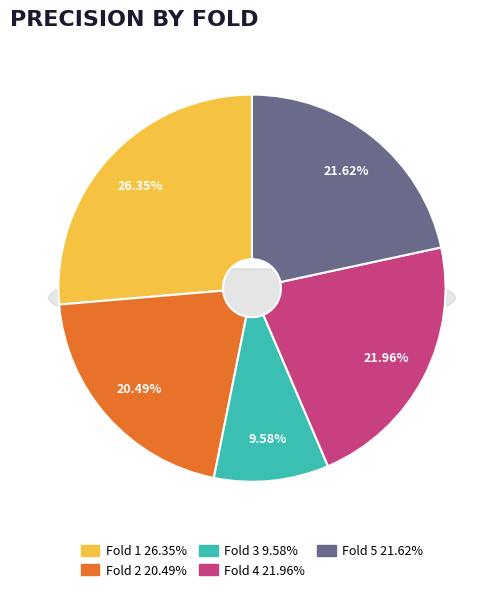

To the nearest percent, what is the average slice percentage?

20%